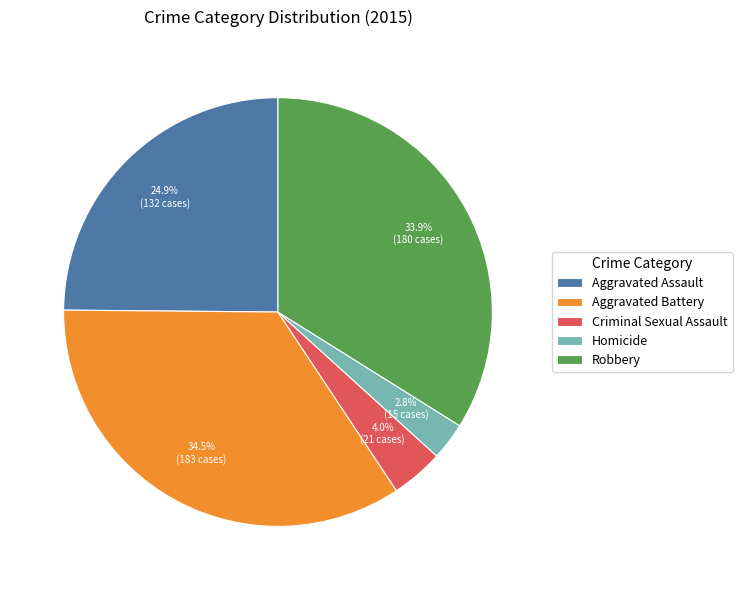

To the nearest percent, what is the difference between the largest and smallest slice percentages?

32%